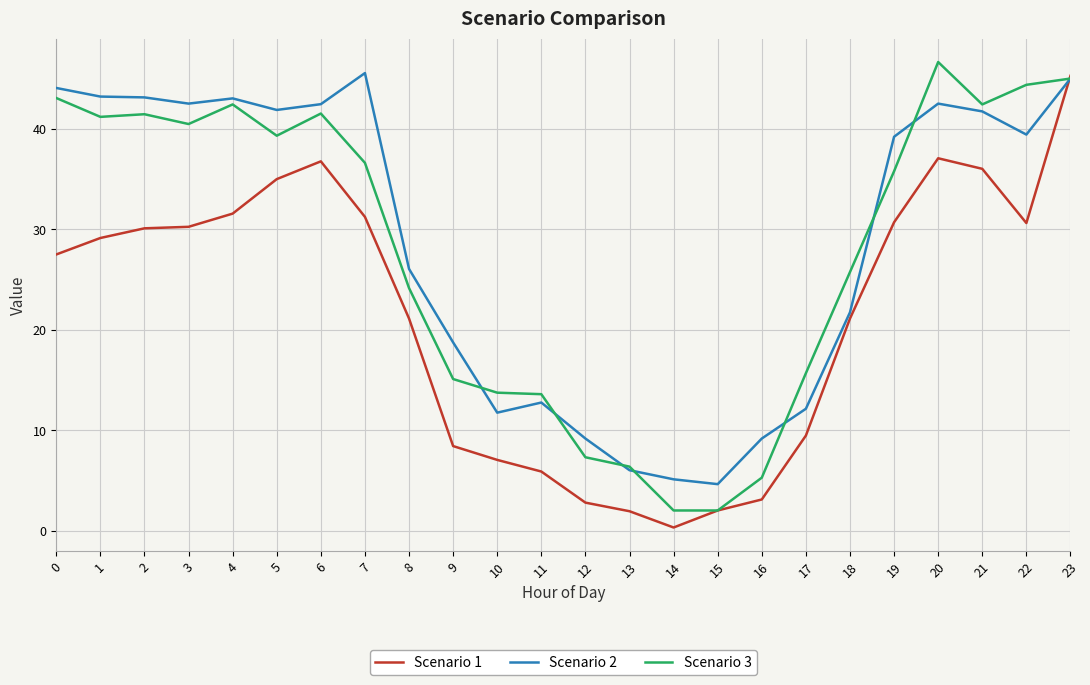

The value of Scenario 3 at 12 is 10.4. True or false?

False